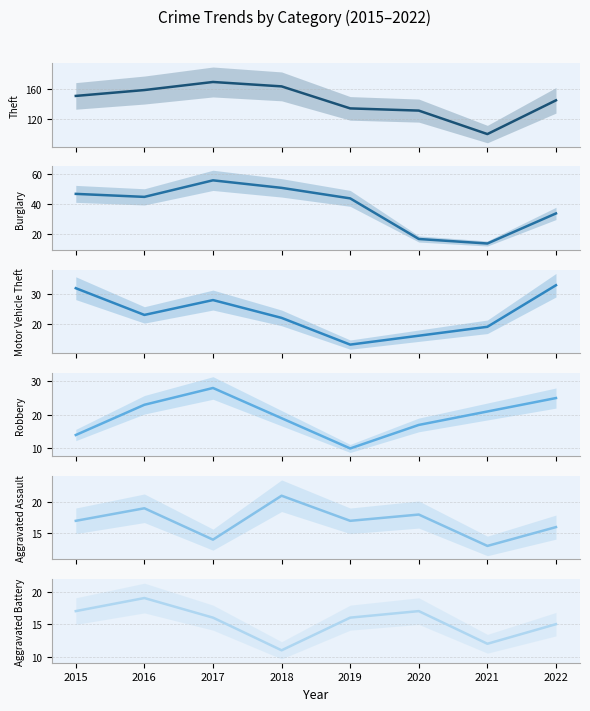

How many lines are shown in the chart?

6